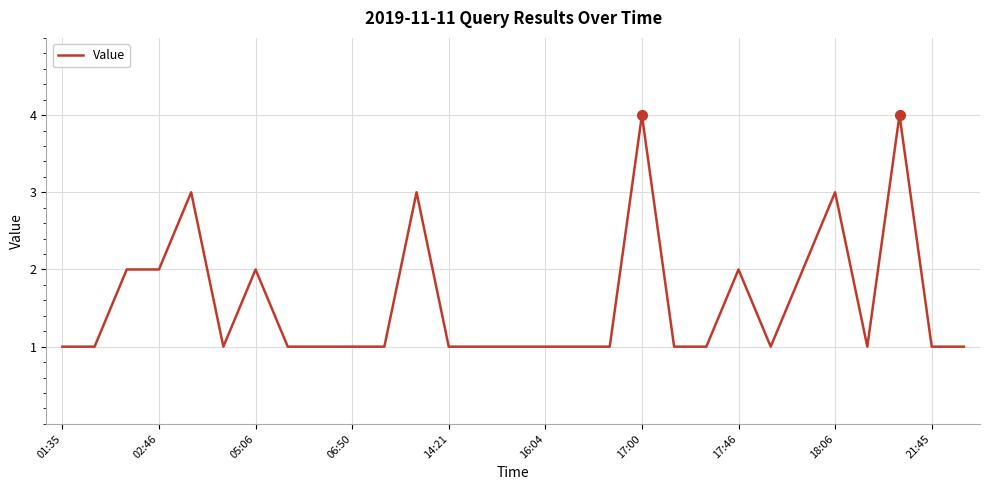

Reading right to left, transcribe all the data shown in this chart.

1	1	4	1	3	2	1	2	1	1	4	1	1	1	1	1	1	3	1	1	1	1	2	1	3	2	2	1	1